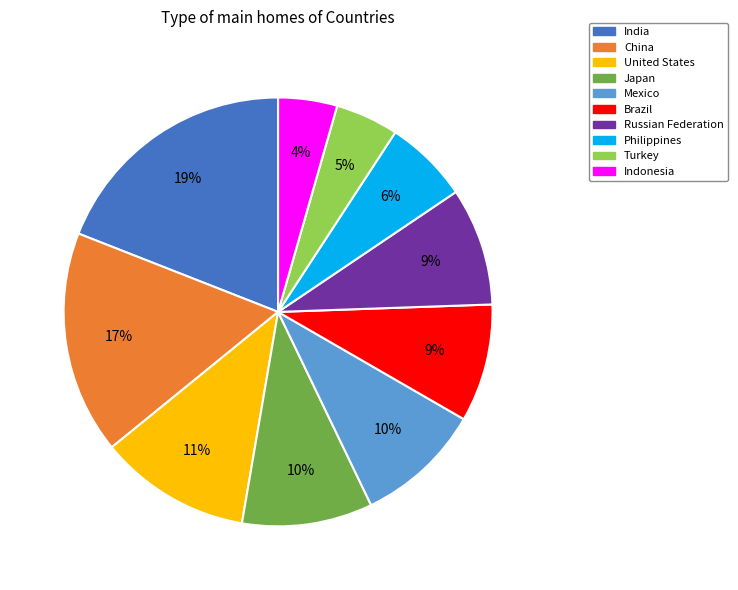

To the nearest percent, what portion does United States represent?

11%